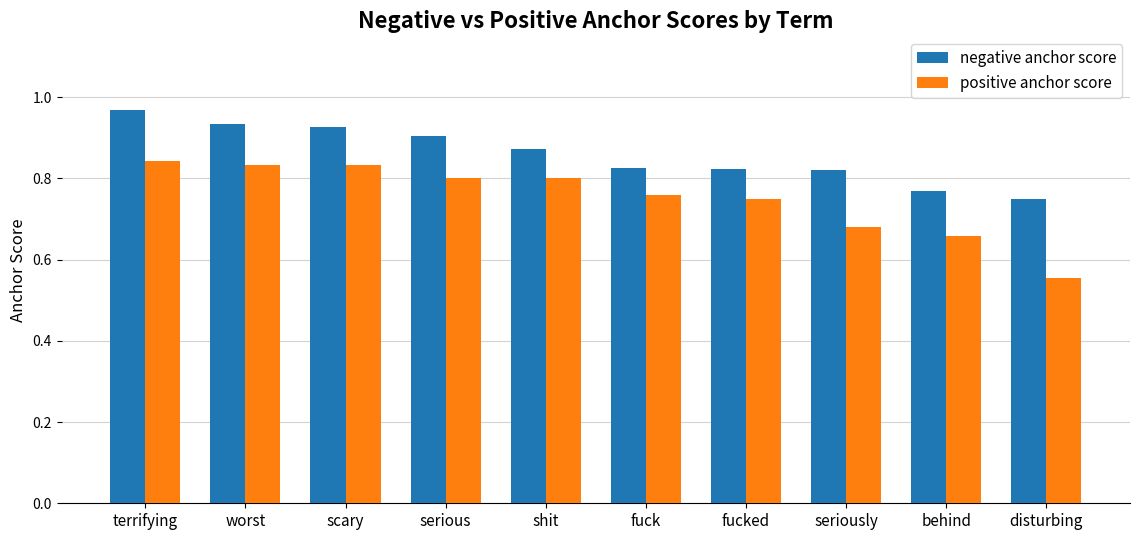

Count the number of categories in the chart.

10